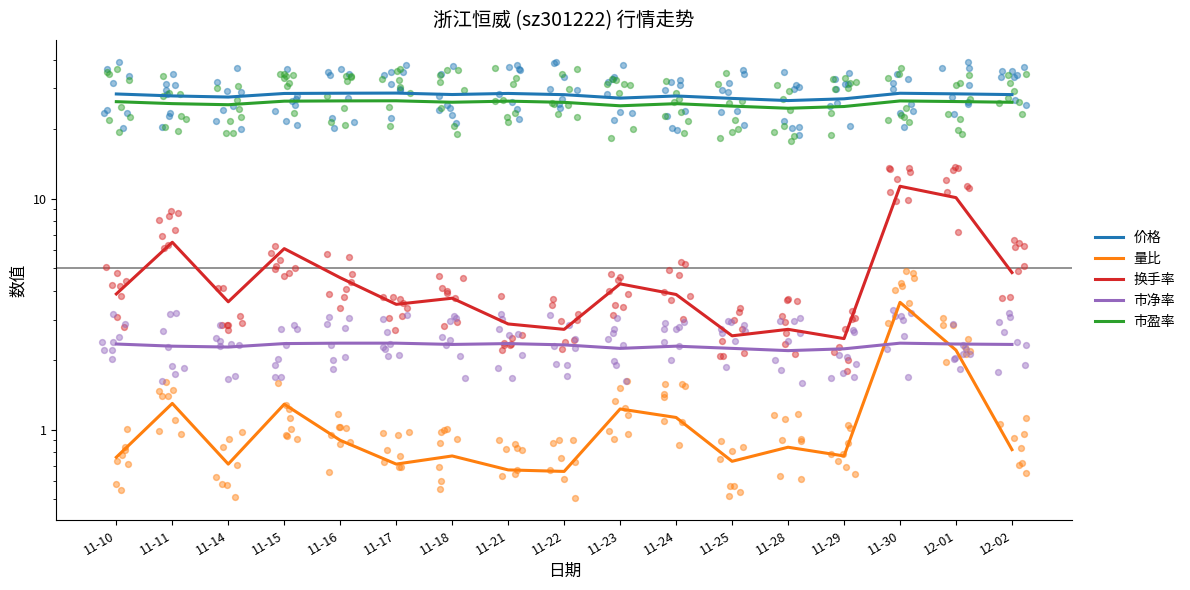

Which series has the widest spread of Y values?

换手率